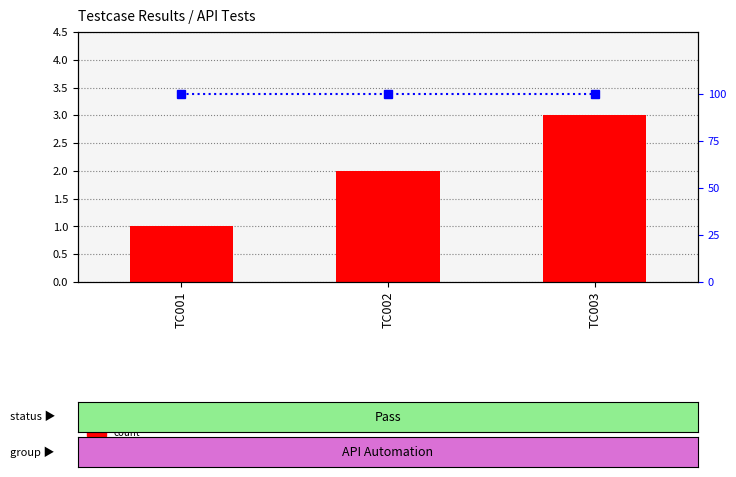

True or false: percentile rank within the sample has a value of 100 at TC003.

True